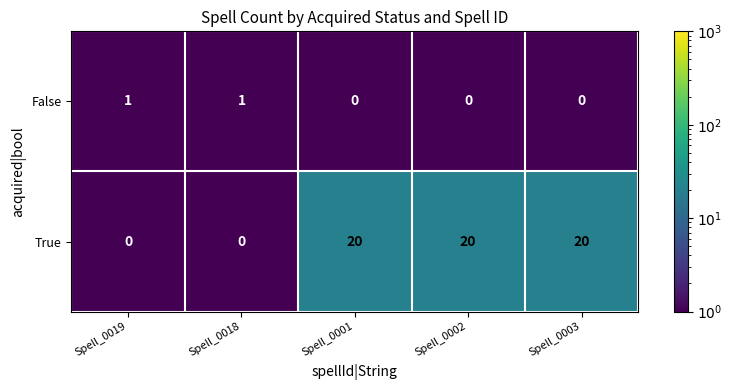

At how many categories does at least one series exceed 10?

3